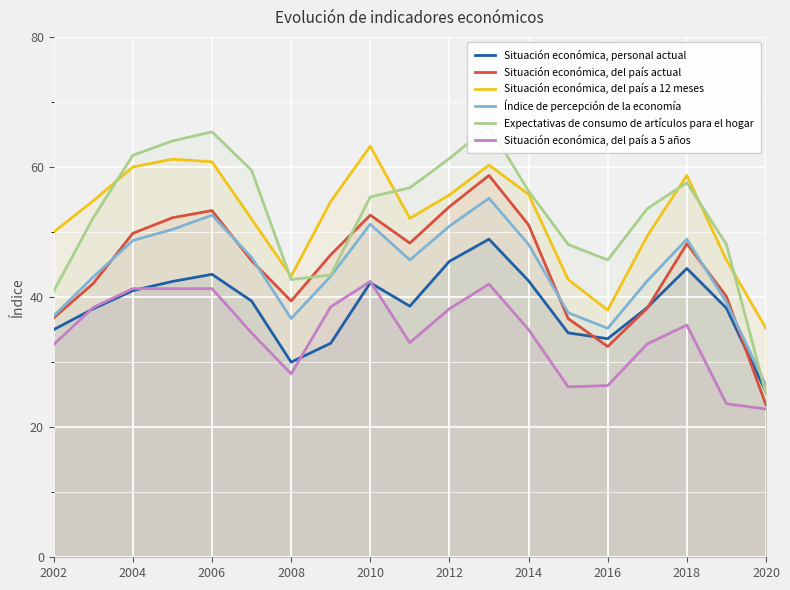

True or false: Situación económica, personal actual and Índice de percepción de la economía intersect in this chart.

False